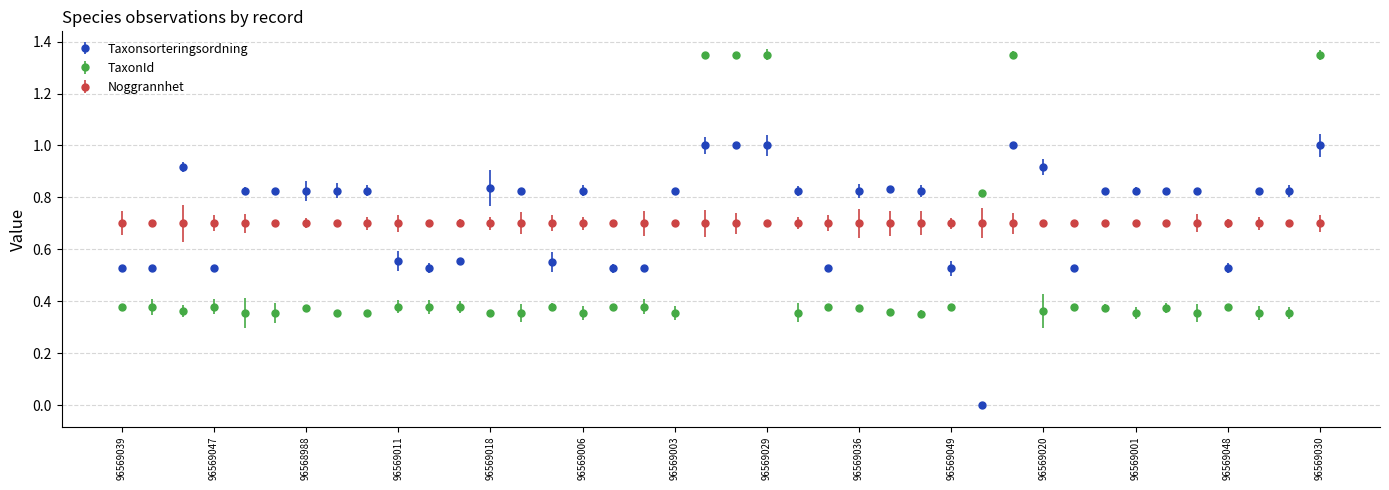

At which label does Taxonsorteringsordning reach its peak?

96569028